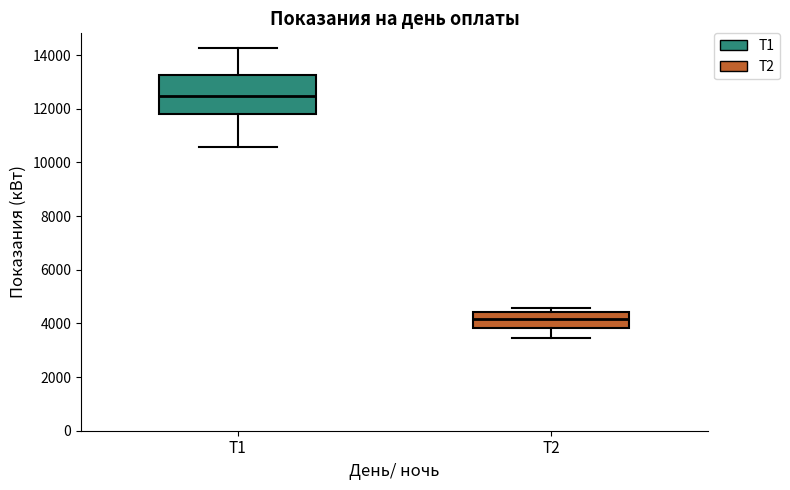

Which box has the lowest median line?

Т2